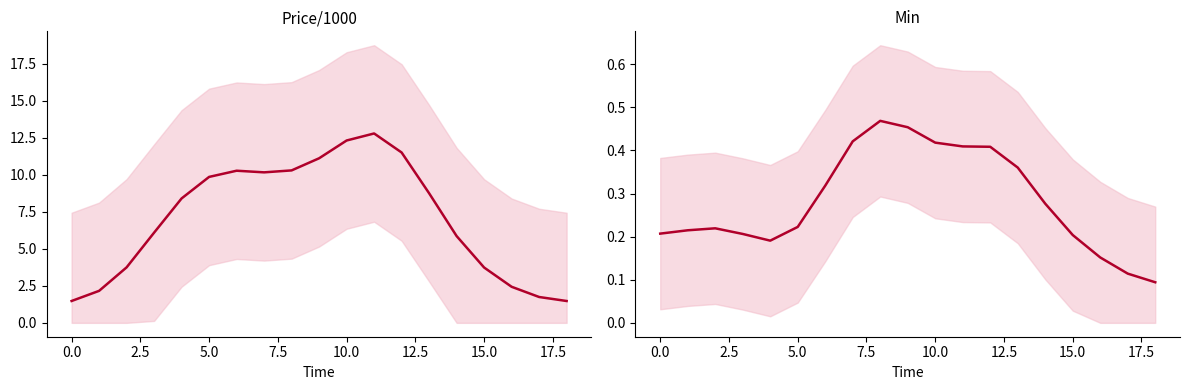

What is the average value of the Price/1000 series?

7.1